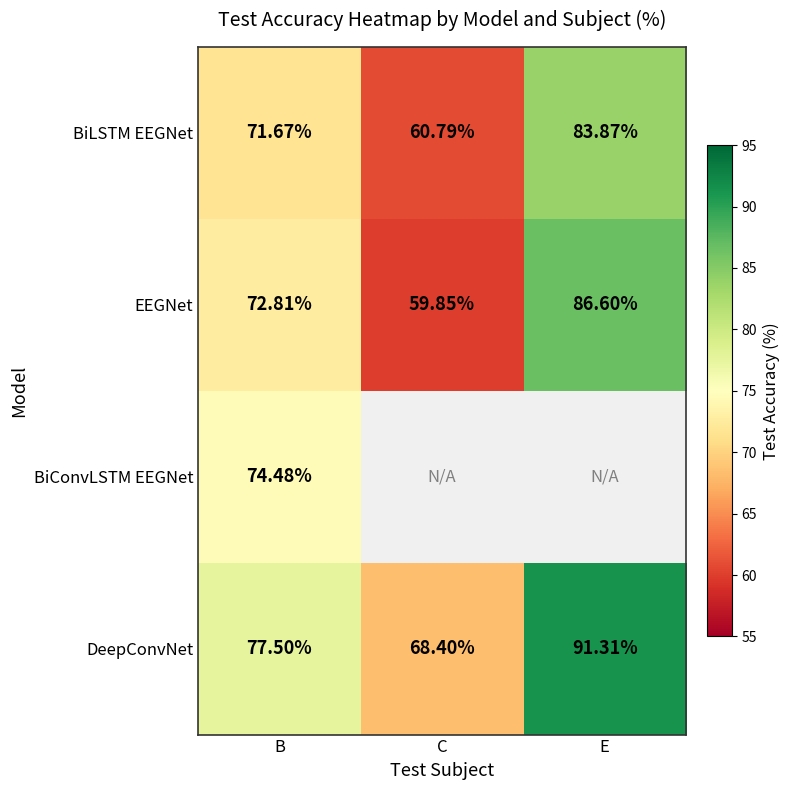

Which has a higher value, B or E?

E